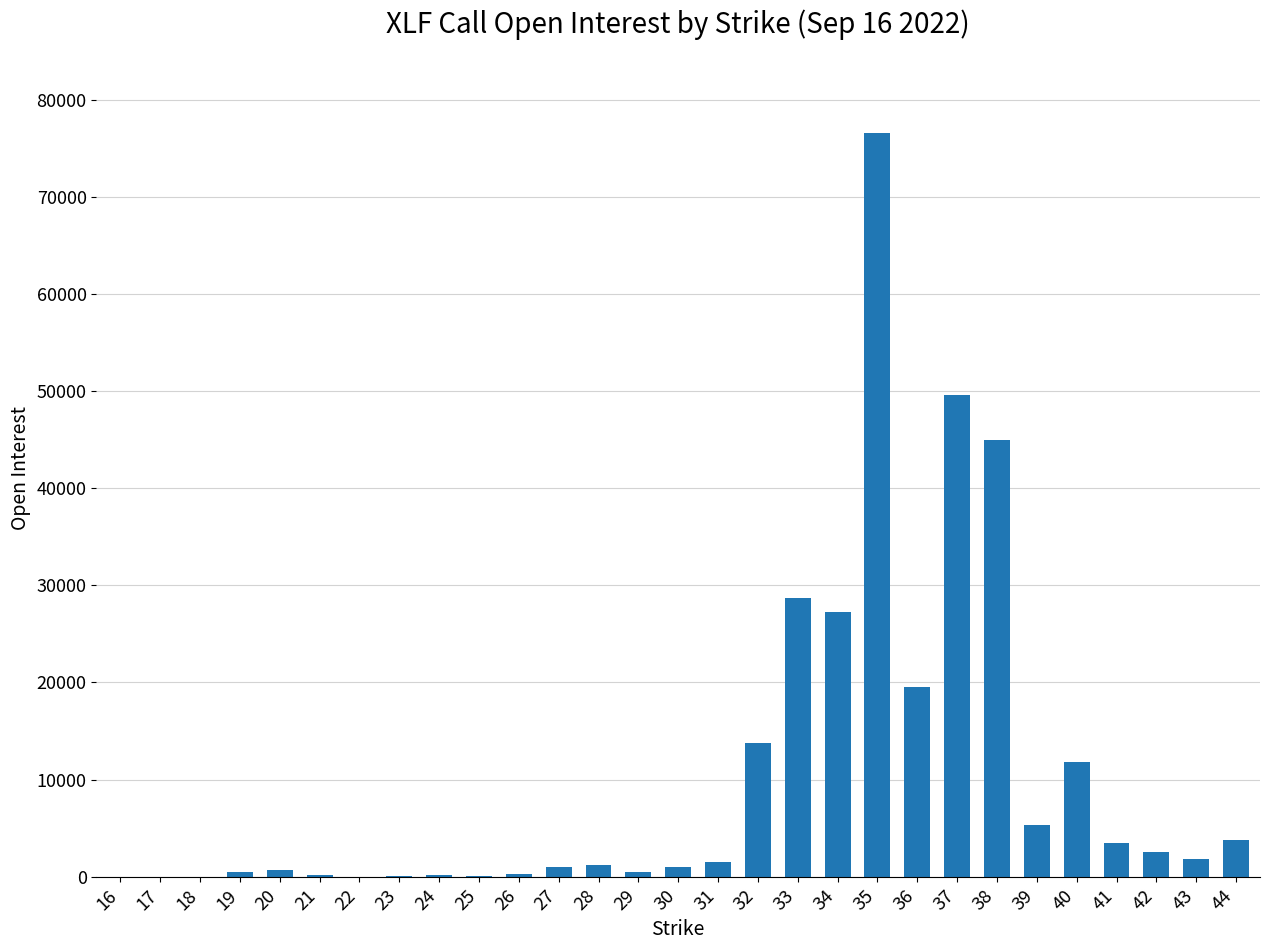

What is the maximum value shown in the chart?

76580